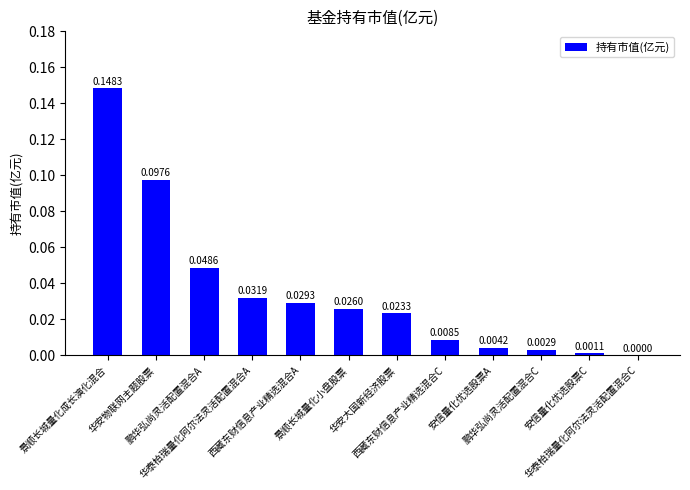

True or false: the data shows 0.0 at 鹏华弘尚灵活配置混合C.

True